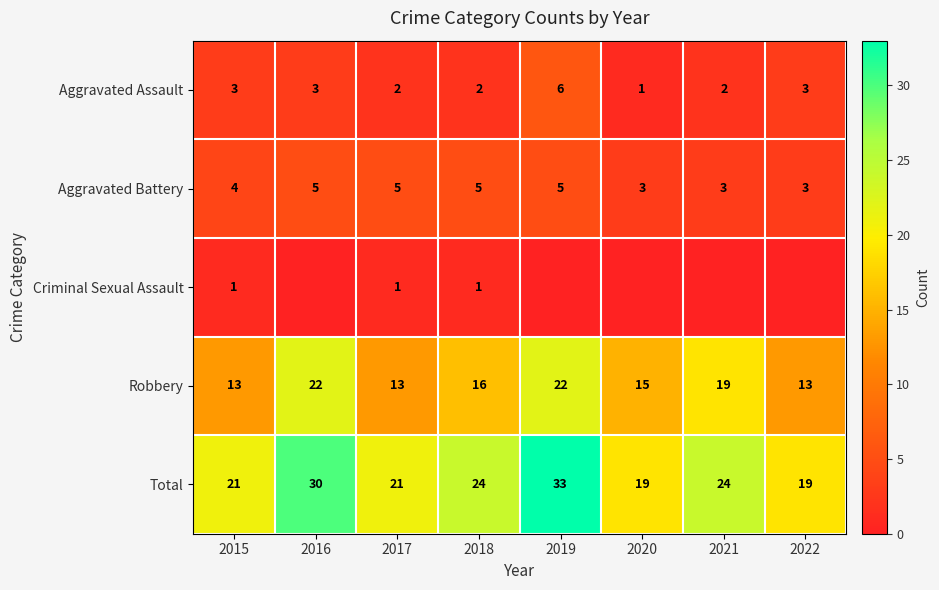

Which series has the largest range (max minus min)?

Total